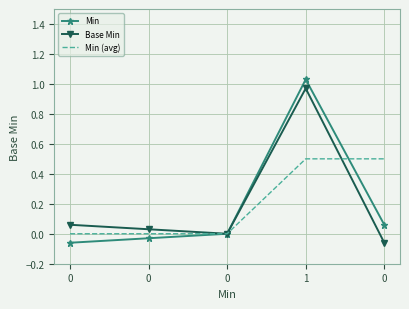

Rank the series at 0 from lowest to highest value.

Min, Min (avg), Base Min